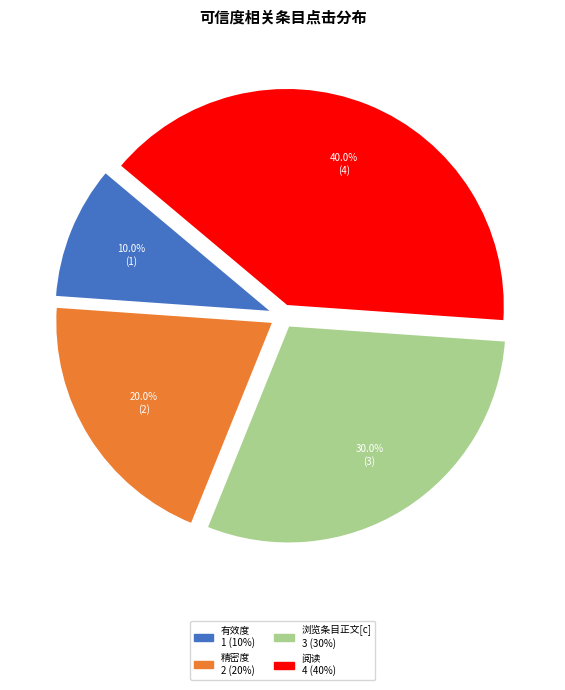

To the nearest percent, what is the average slice percentage?

25%